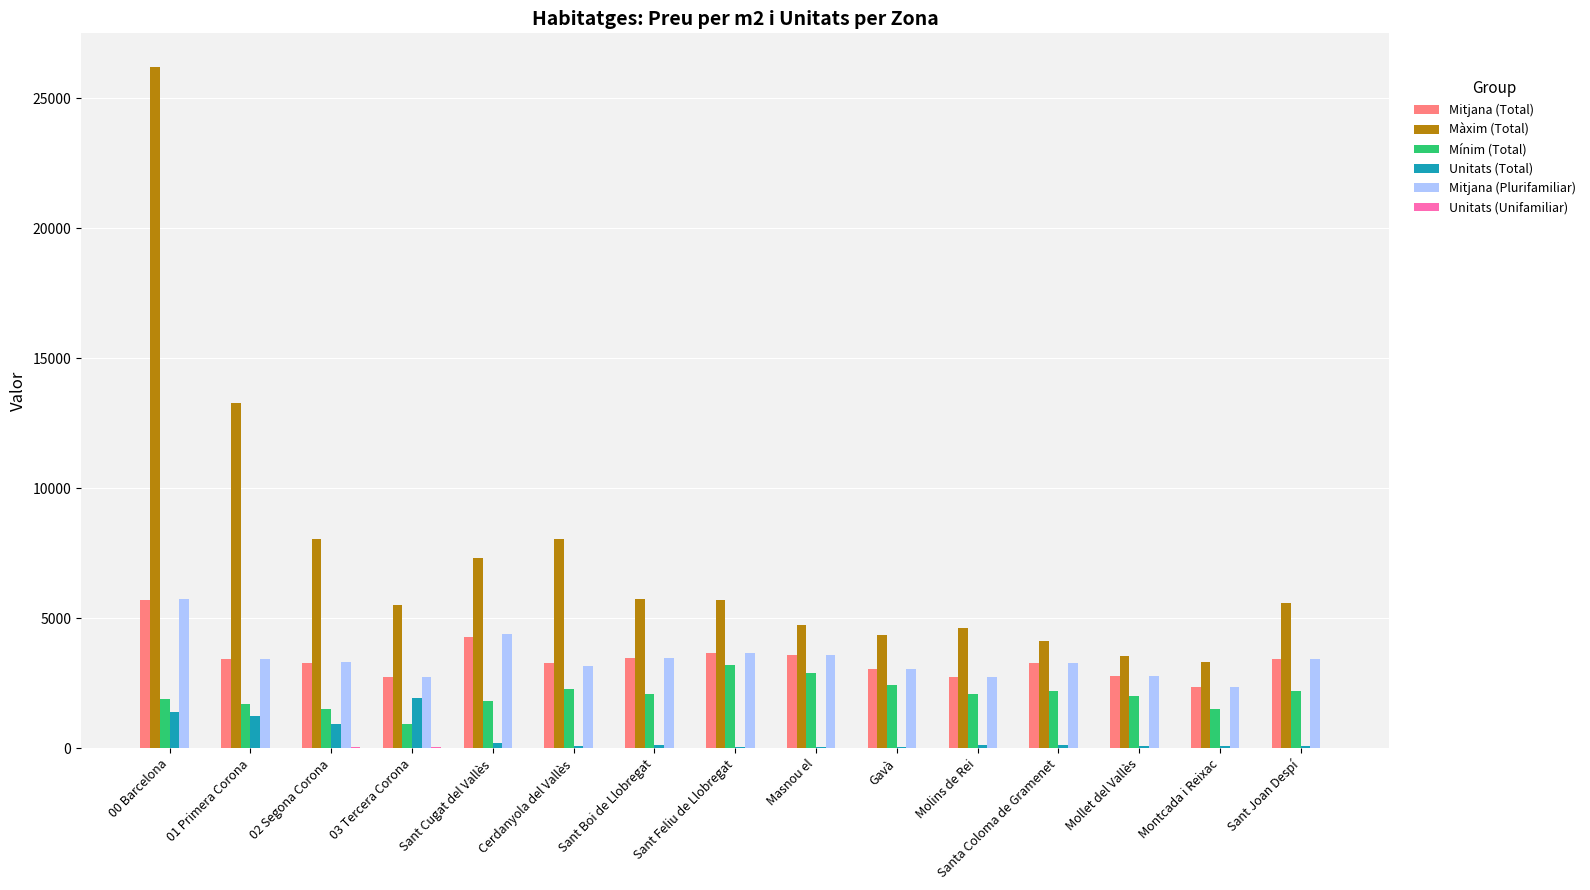

At which label does Màxim (Total) reach its peak?

00 Barcelona